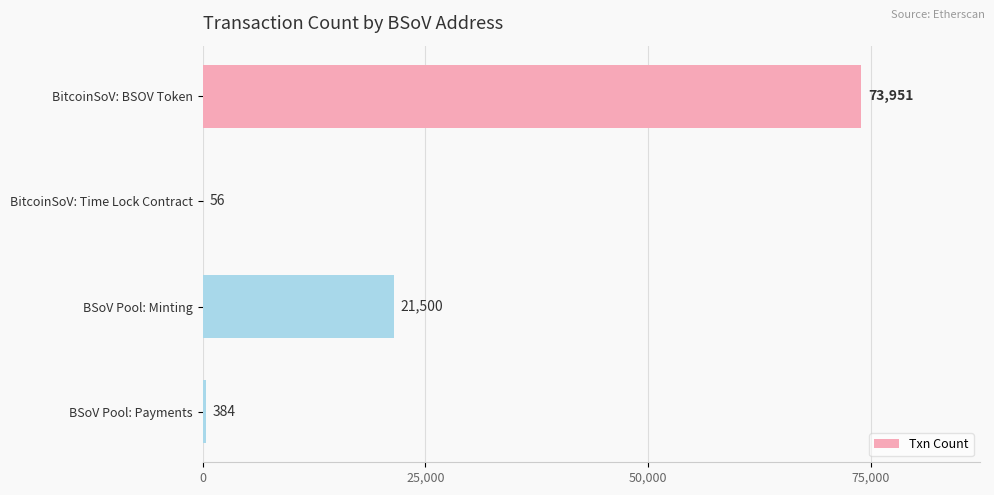

Reading top to bottom, what are all the values shown in this chart?

BitcoinSoV: BSOV Token=73951	BitcoinSoV: Time Lock Contract=56	BSoV Pool: Minting=21500	BSoV Pool: Payments=384